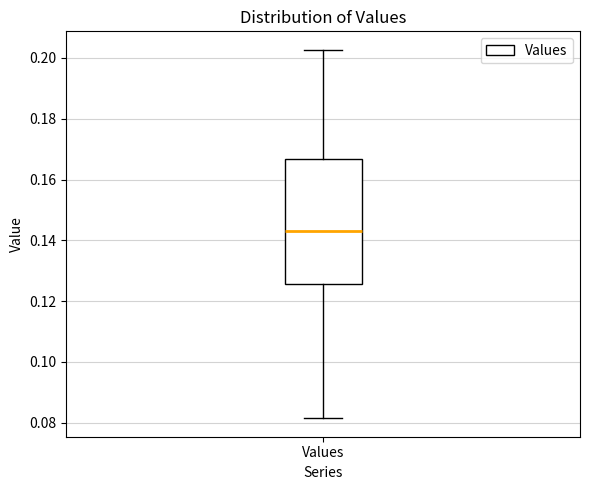

Transcribe this box plot: give where the median line is, the range the box spans, and where the two whiskers end, as read against the y-axis. The values are not printed on the chart, so give them approximately, as read against the axis.

median 0.144, box 0.126 to 0.166, whiskers 0.082 to 0.202